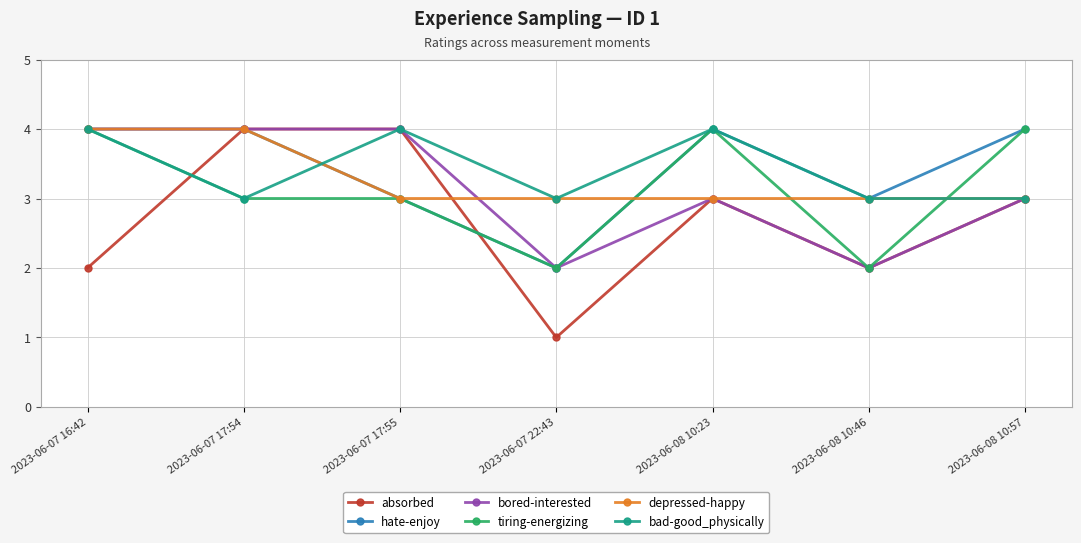

Count the number of categories in the chart.

7